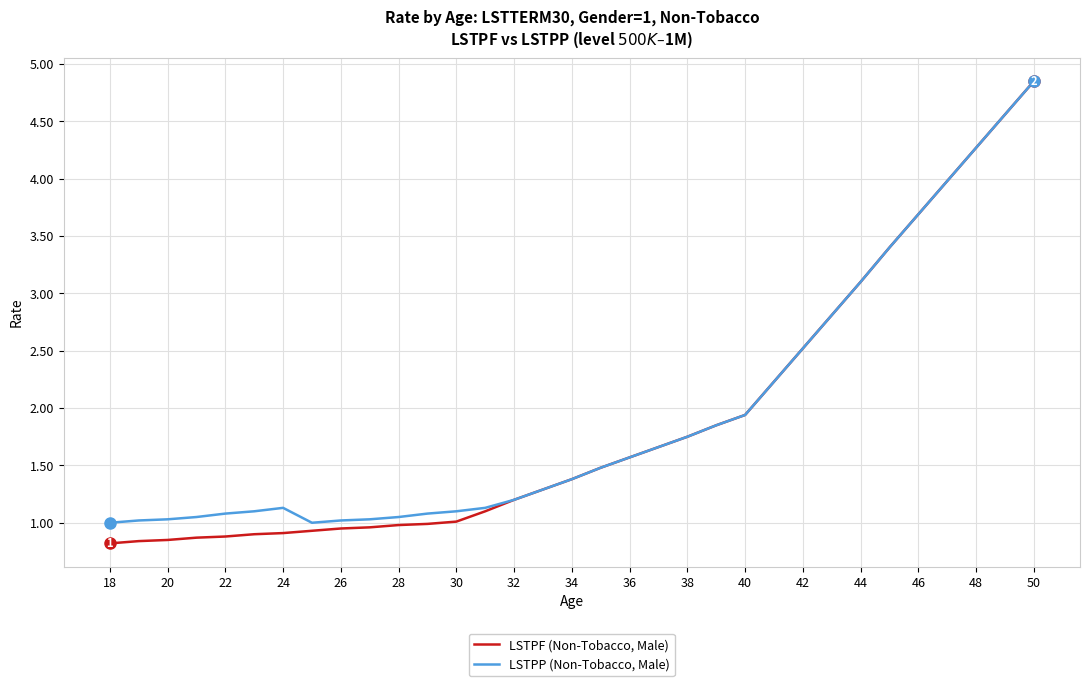

Which series has the widest spread of values?

LSTPF (Non-Tobacco, Male)